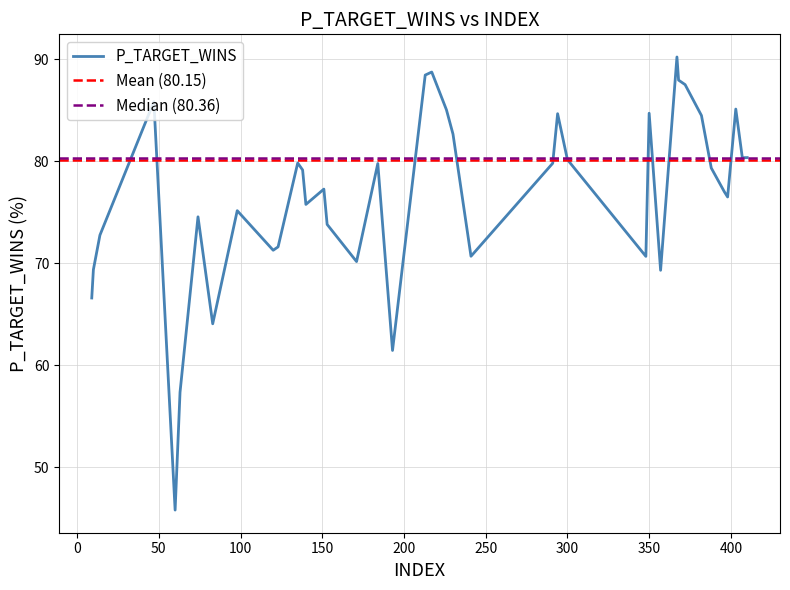

The value at 16 is 91.5. True or false?

False